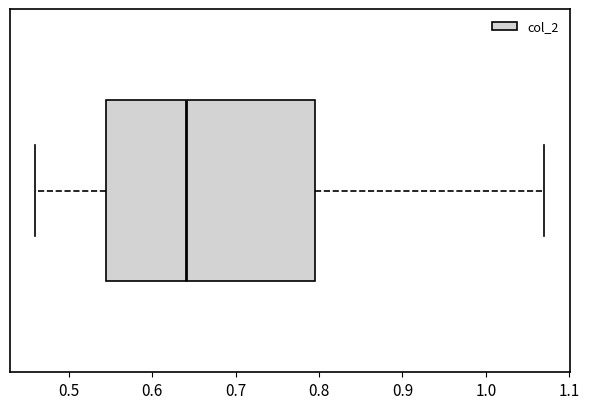

Read this box plot against the x-axis: the position of the median line, the range covered by the box, and the ends of both whiskers. The values are not printed on the chart, so give them approximately, as read against the axis.

median 0.64, box 0.55 to 0.80, whiskers 0.46 to 1.07